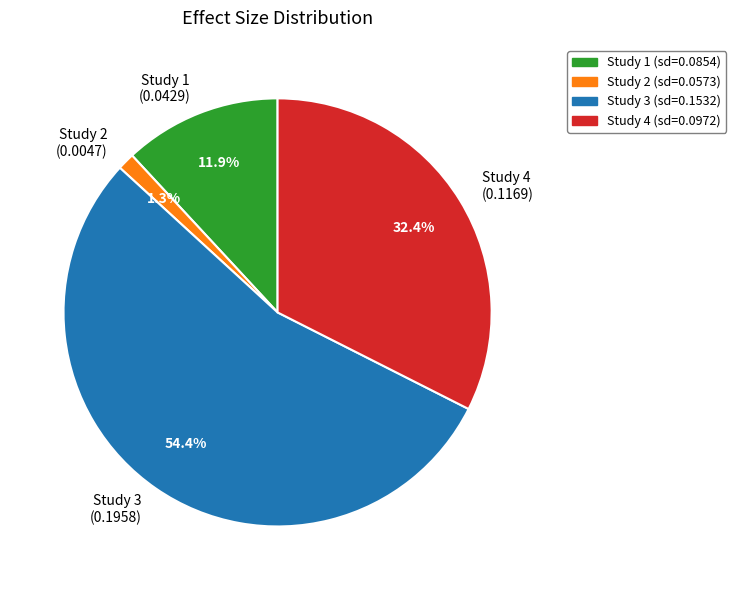

What percentage is NOT represented by Study 4 (sd=0.0972)?

67.6%